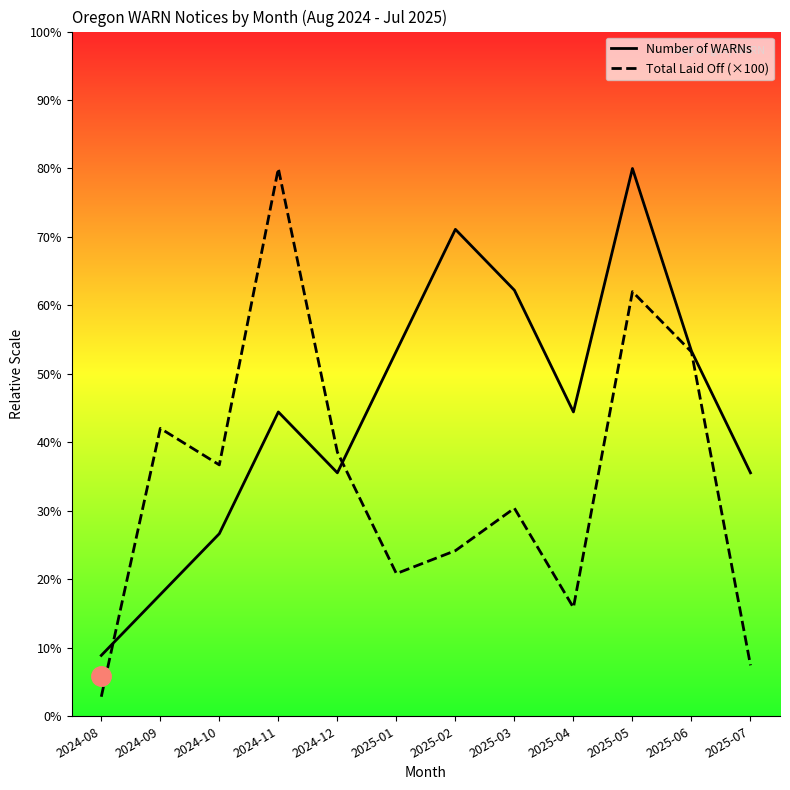

What are all the series names shown in the legend?

Number of WARNs, Total Laid Off (×100)